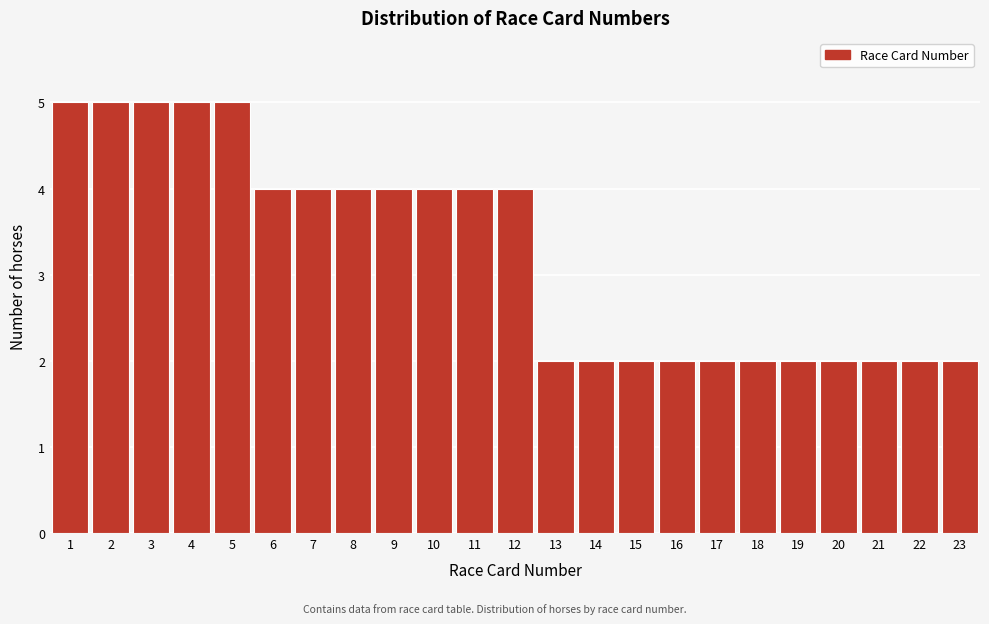

Reading left to right, extract all data points from this chart.

5	5	5	5	5	4	4	4	4	4	4	4	2	2	2	2	2	2	2	2	2	2	2